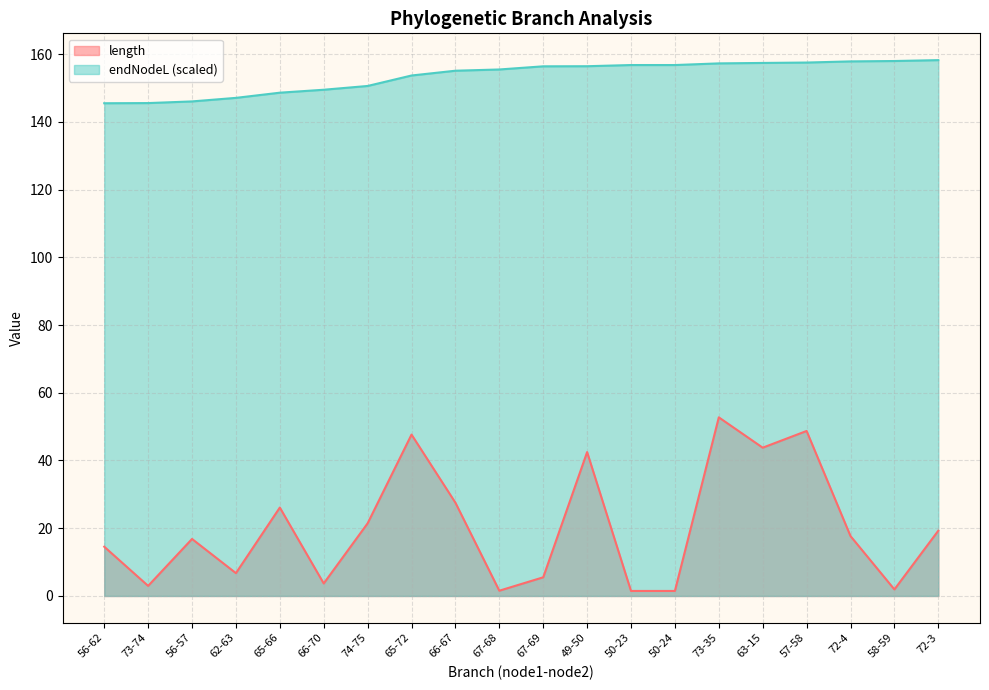

What is the difference between the endNodeL values at 62-63 and 63-15?

10.3